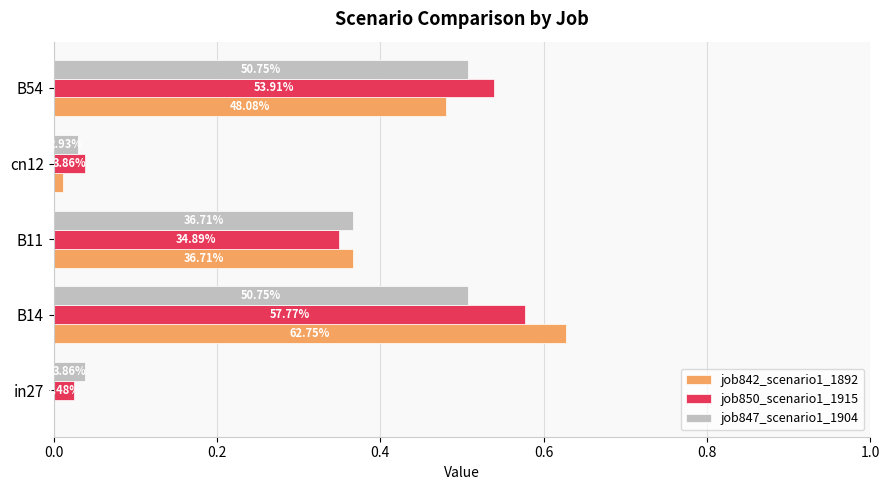

What are all the series names shown in the legend?

job842_scenario1_1892, job850_scenario1_1915, job847_scenario1_1904